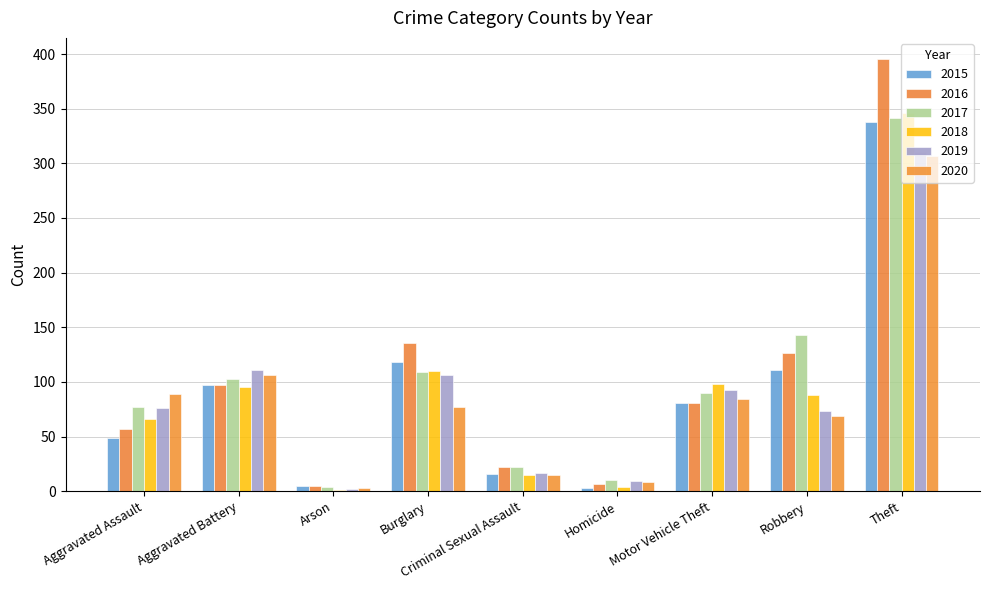

What is the smallest value displayed?

1